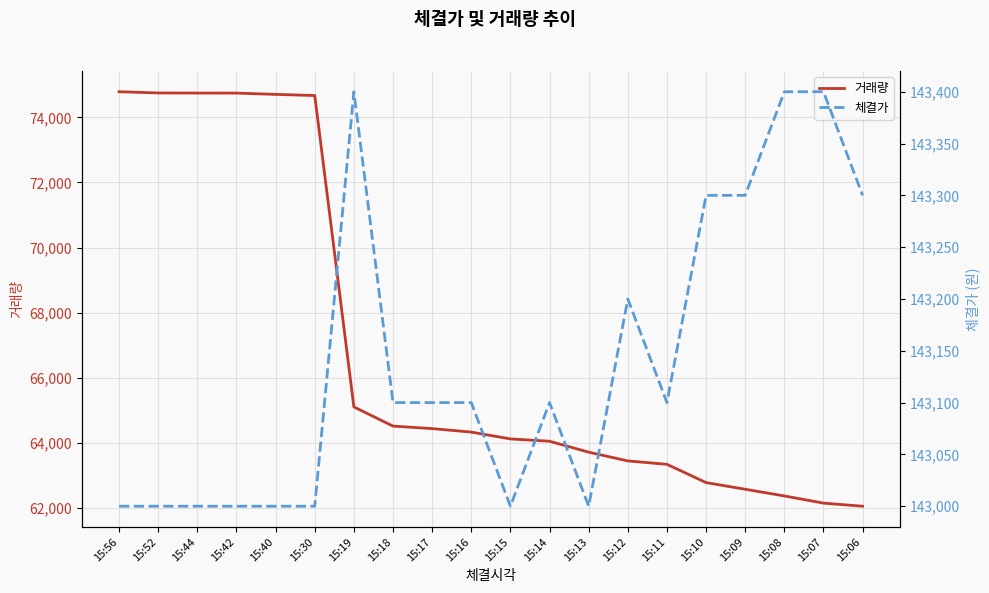

What is the value of the 거래량 point at the 8th from the left?

64513